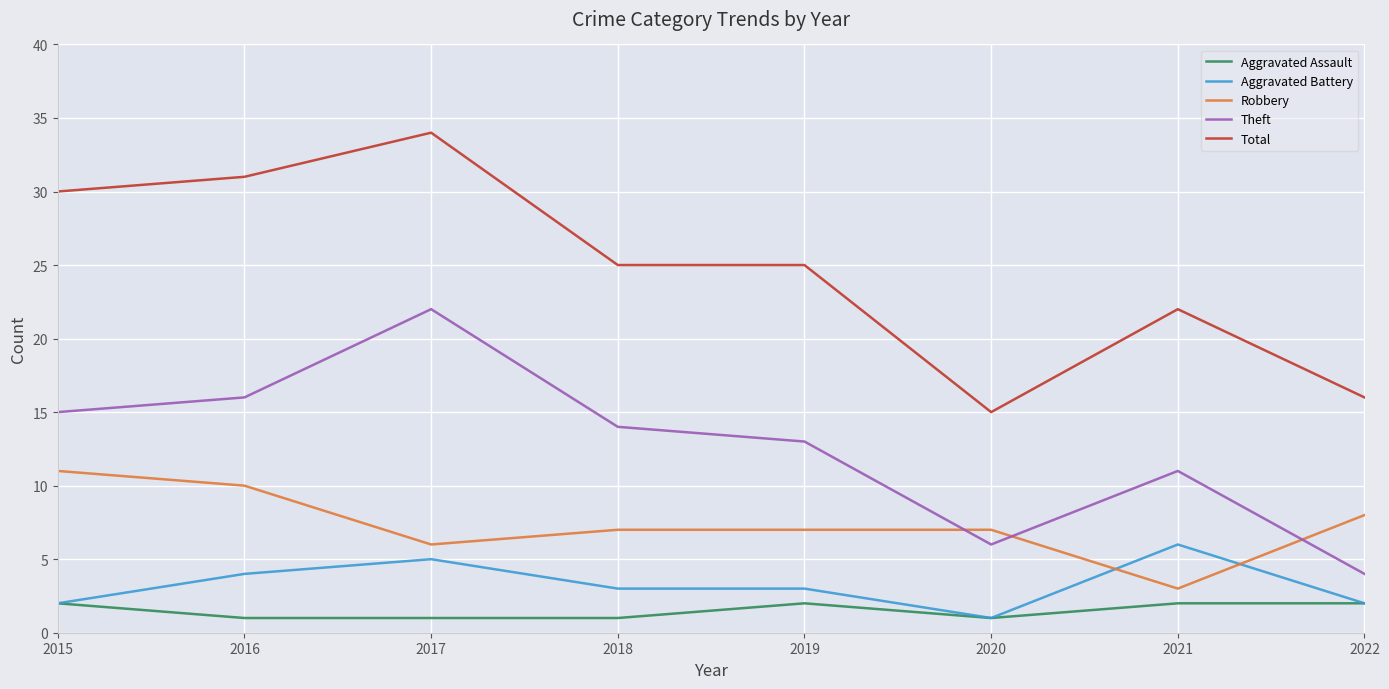

What are all the series names shown in the legend?

Aggravated Assault, Aggravated Battery, Robbery, Theft, Total